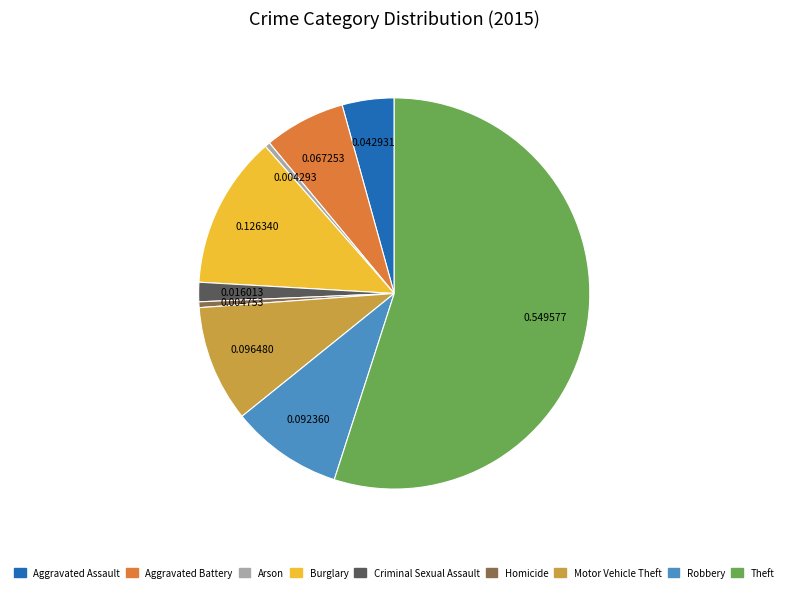

What is the largest slice in the pie chart?

Theft